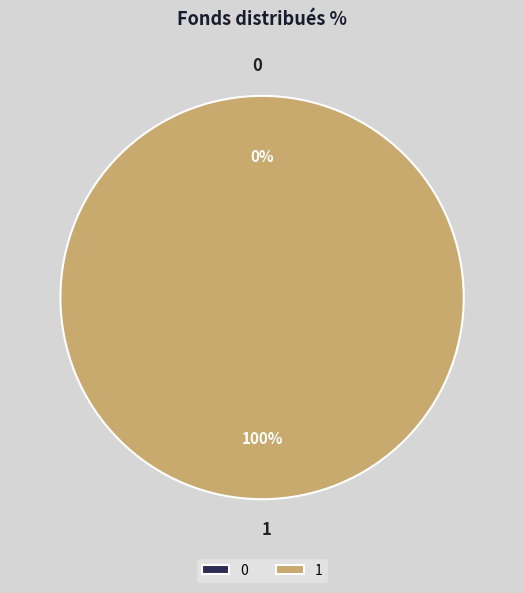

Do 1 and 0 together represent more than half of the pie?

Yes